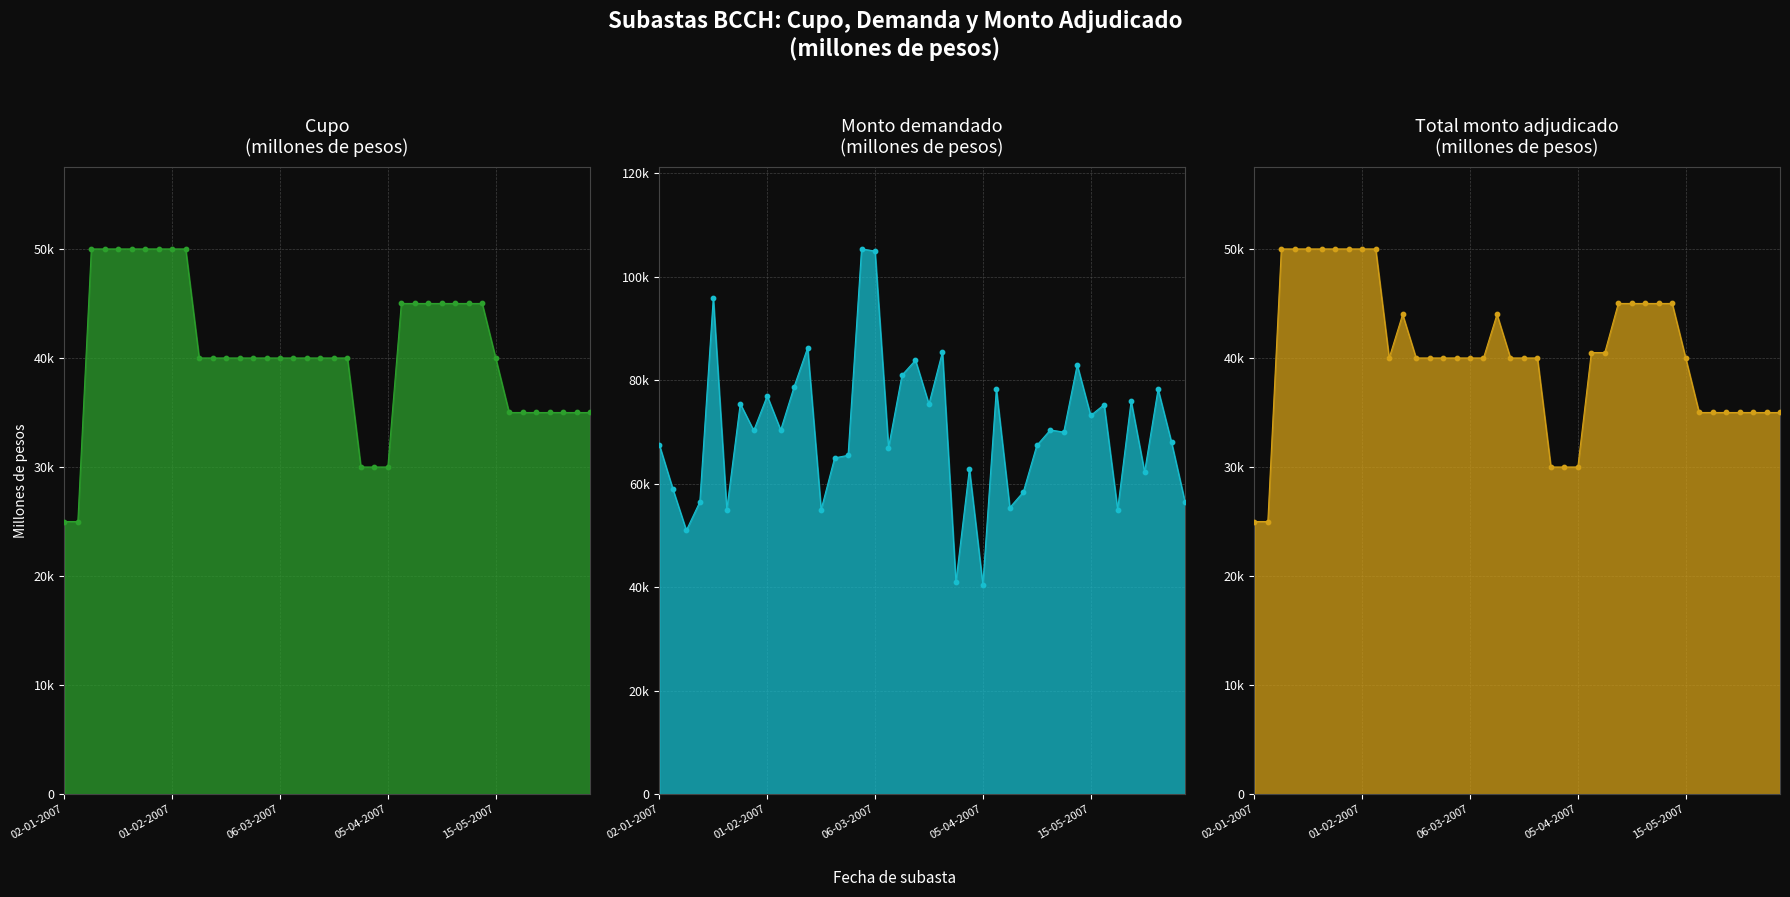

Which series has the largest total across all categories?

Monto demandado (millones de pesos)